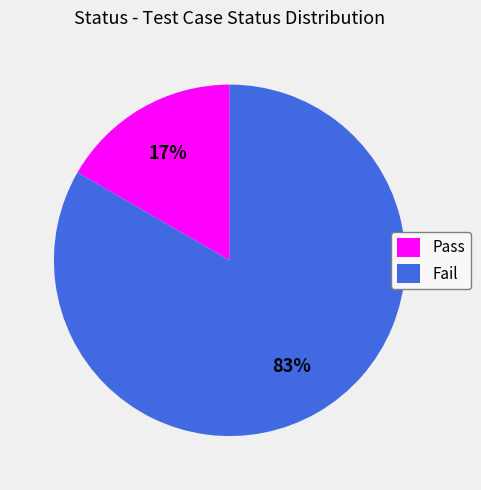

To the nearest percent, what percentage of the pie is Fail?

83%